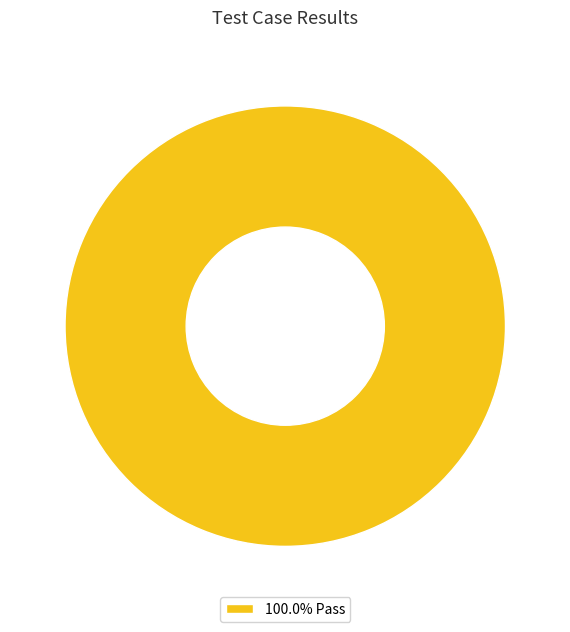

How many slices are in this pie chart?

1